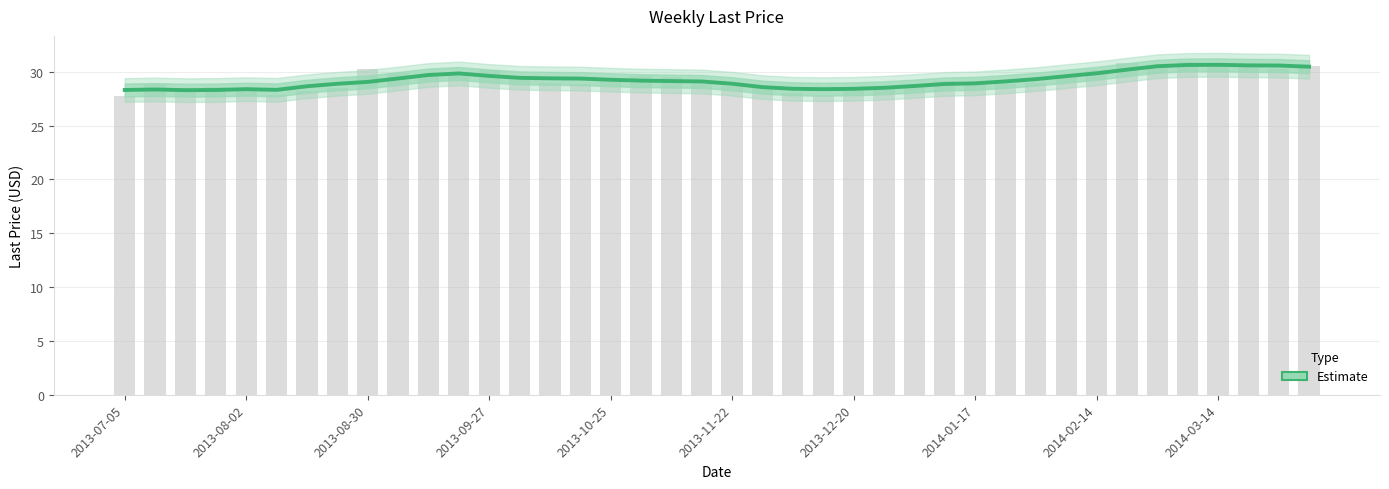

Count the number of data series in this chart.

1